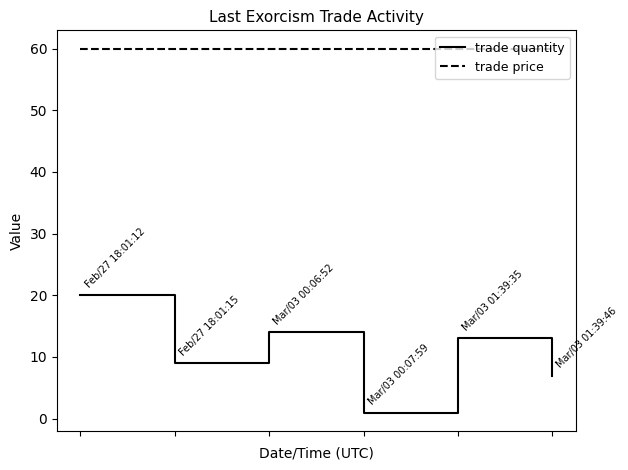

At how many categories does at least one series exceed 30?

6